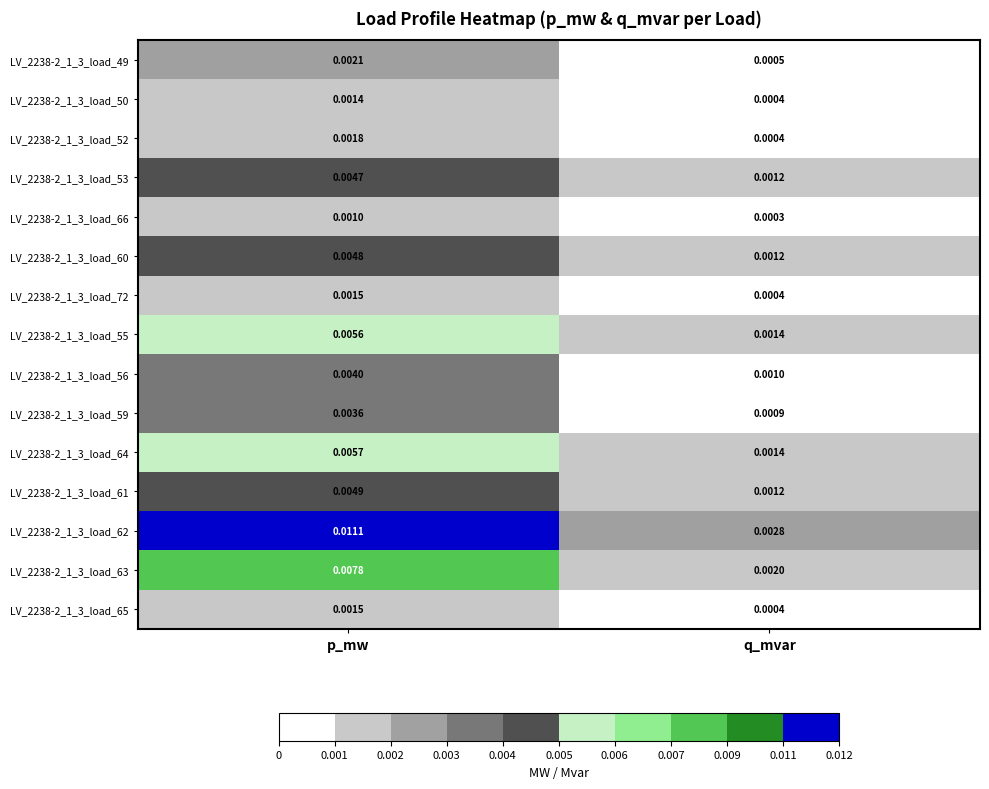

At which category is the sum across all series the highest?

p_mw